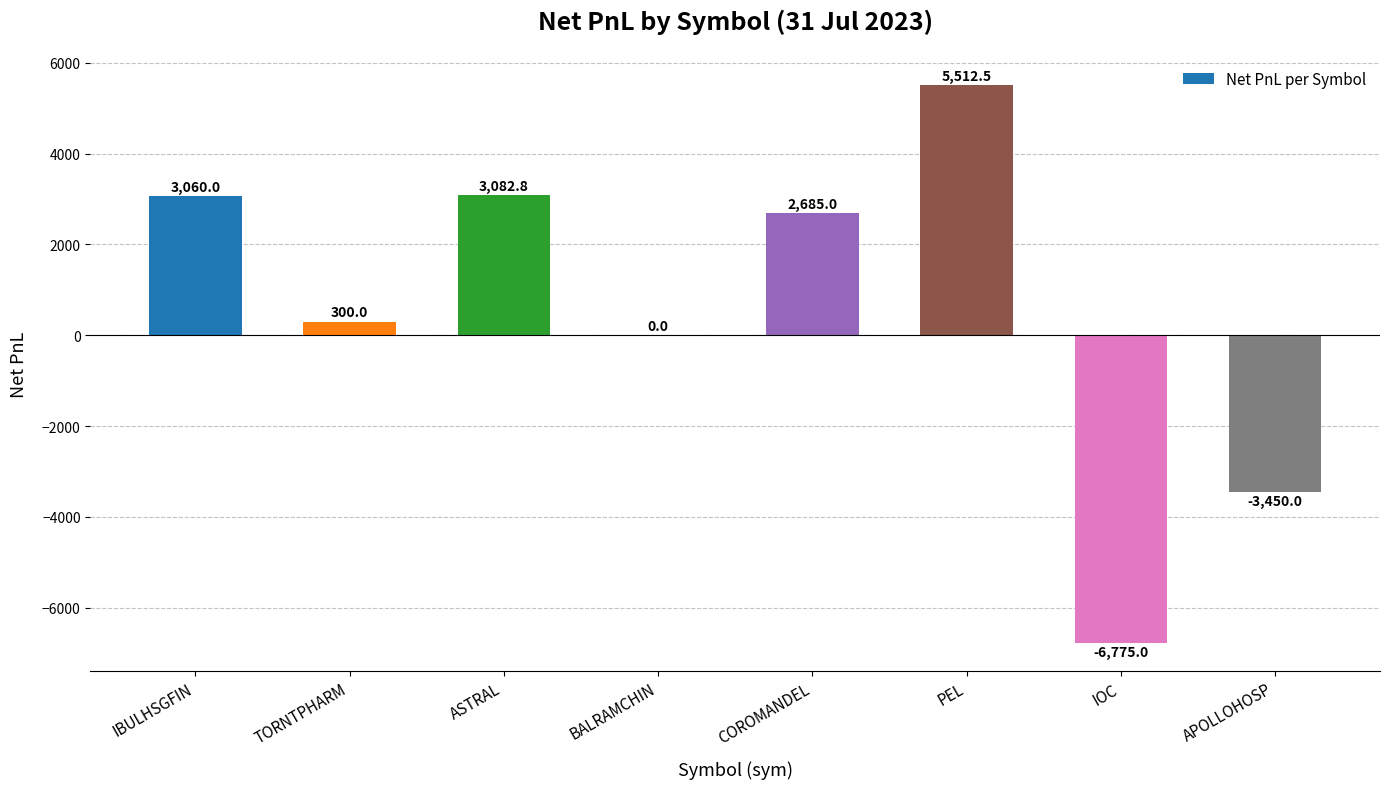

Reading left to right, transcribe all the data shown in this chart.

IBULHSGFIN=3060.0	TORNTPHARM=300.0	ASTRAL=3082.8	BALRAMCHIN=0.0	COROMANDEL=2685.0	PEL=5512.5	IOC=-6775.0	APOLLOHOSP=-3450.0